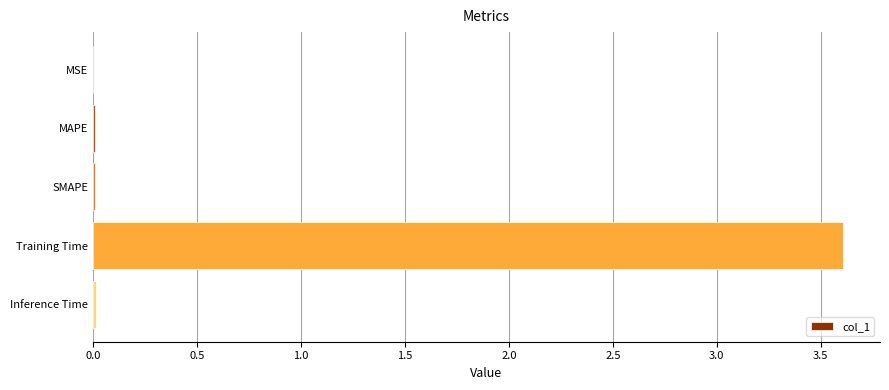

The value at MSE is 0.0. True or false?

True